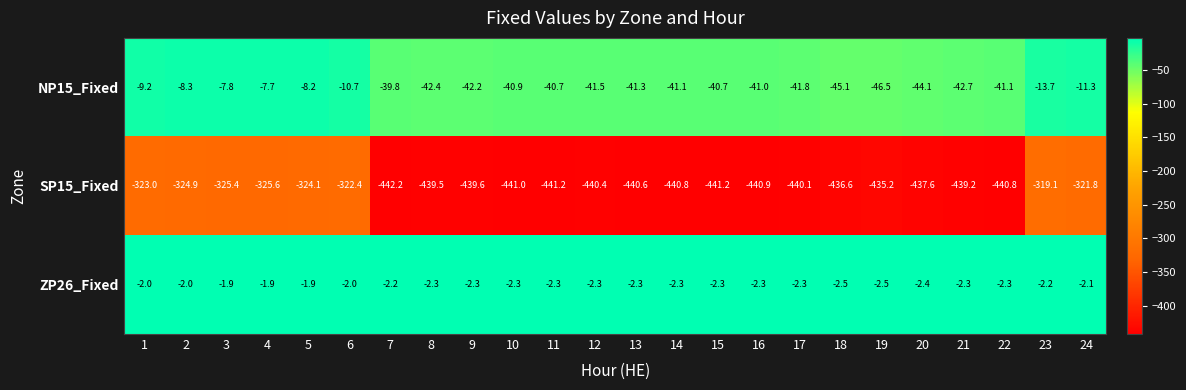

What is the total value across all series at 10?

-484.2